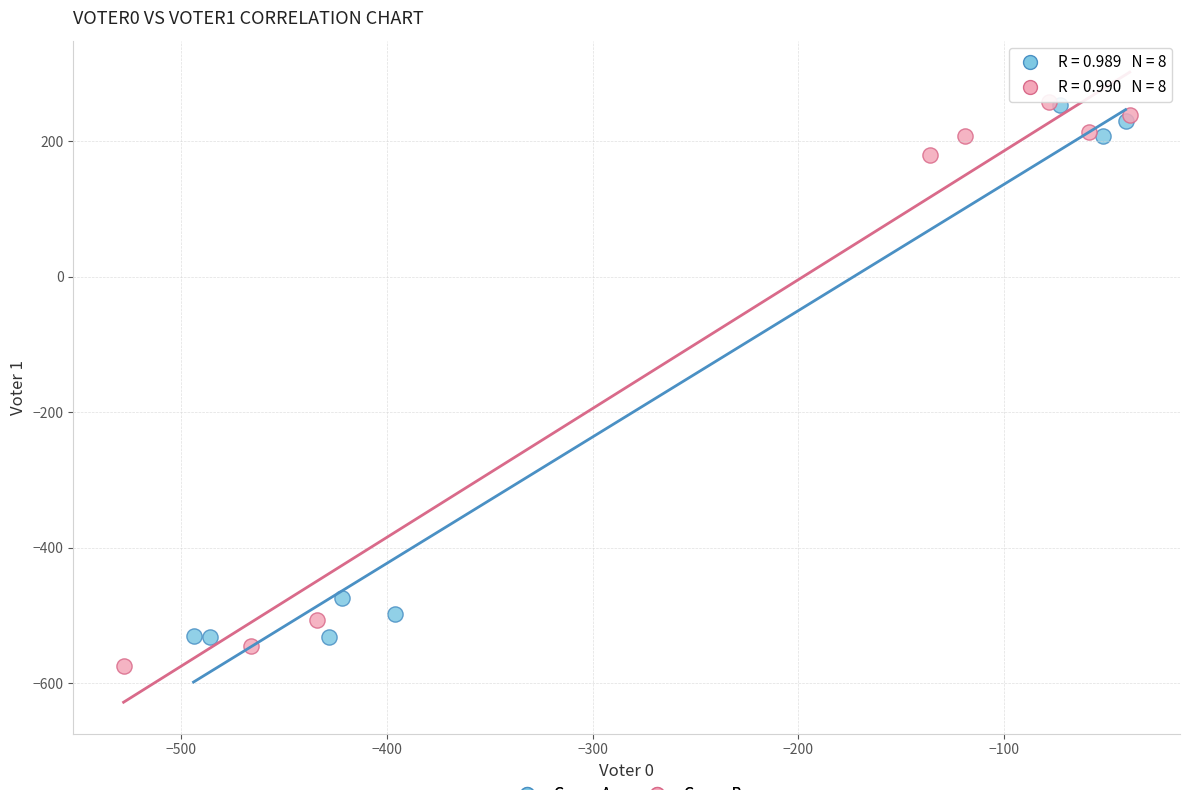

Which series reaches the minimum Y coordinate?

Group B